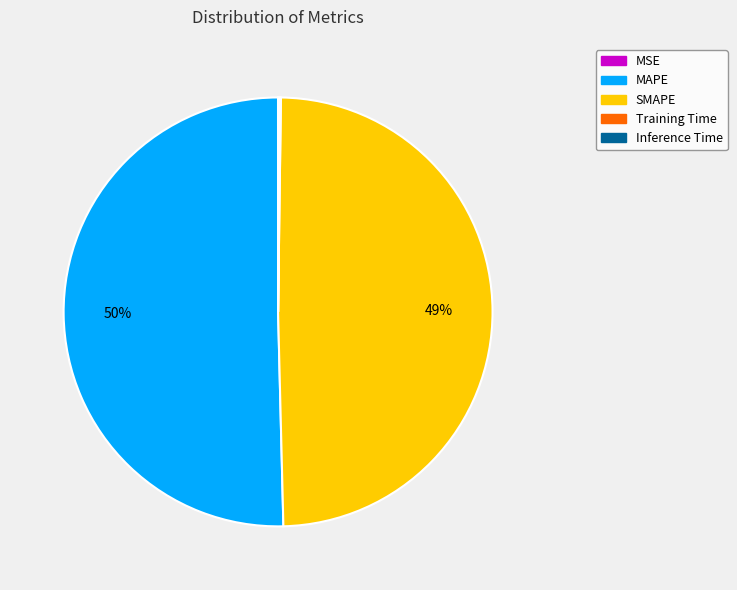

True or false: SMAPE accounts for 49% of the total.

True